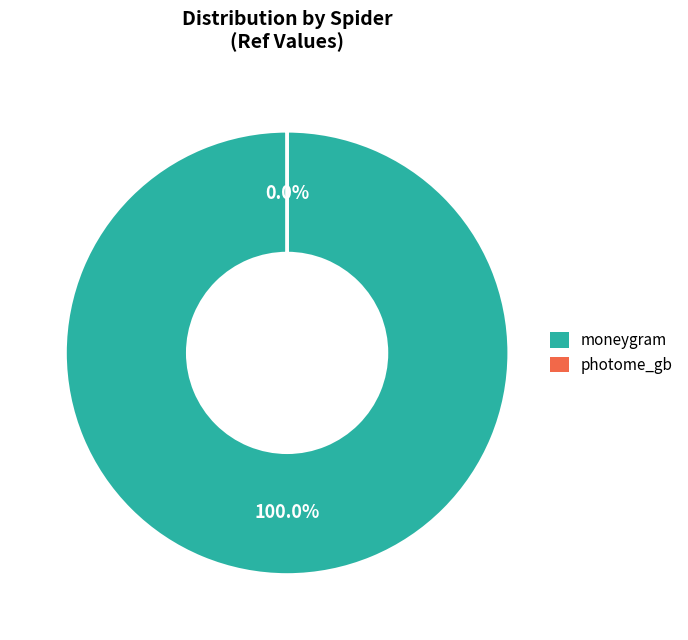

Which category has the smallest portion of the pie?

photome_gb